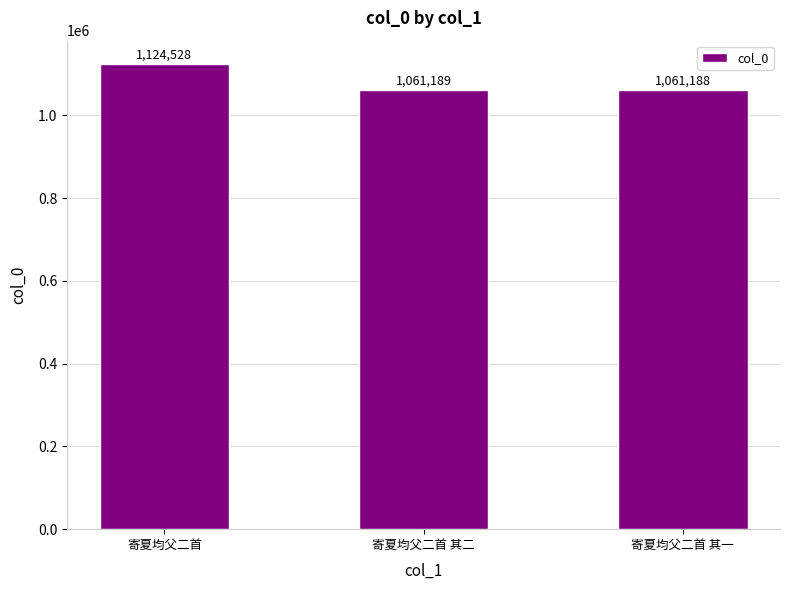

Approximately how many times larger is the value at 寄夏均父二首 compared to 寄夏均父二首 其二?

1.1